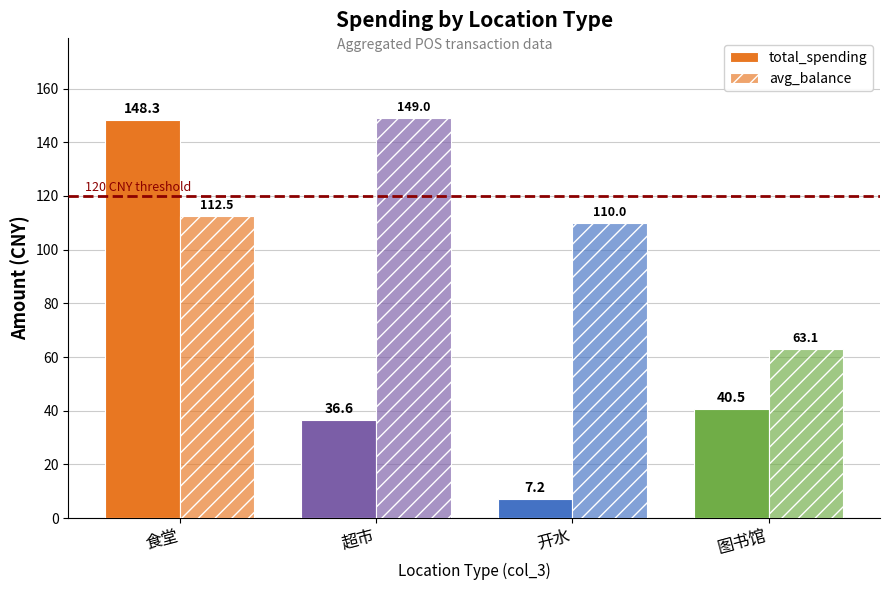

Which has a higher value, 食堂 or 图书馆?

食堂